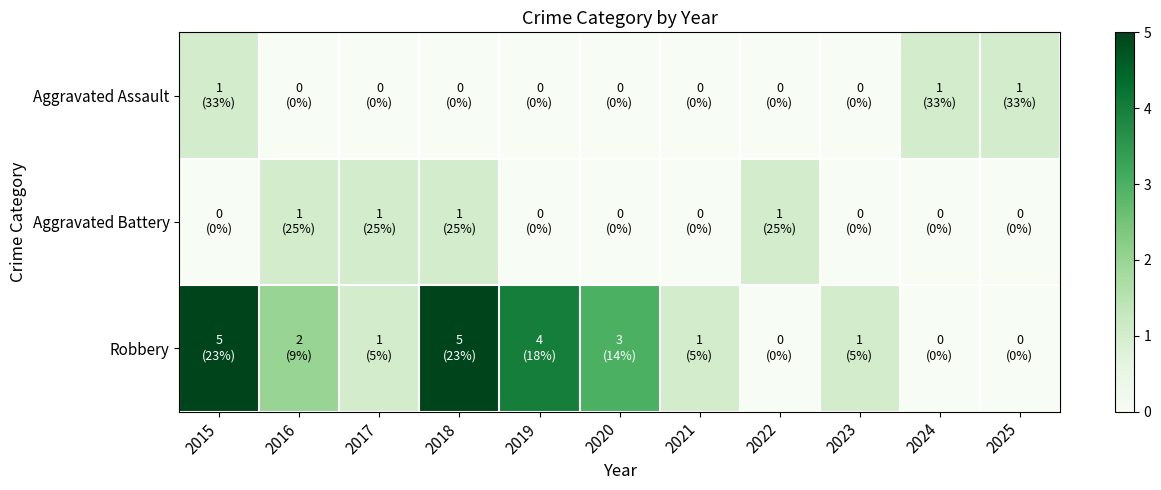

Rank the series by their maximum value, from highest to lowest.

Robbery, Aggravated Assault, Aggravated Battery